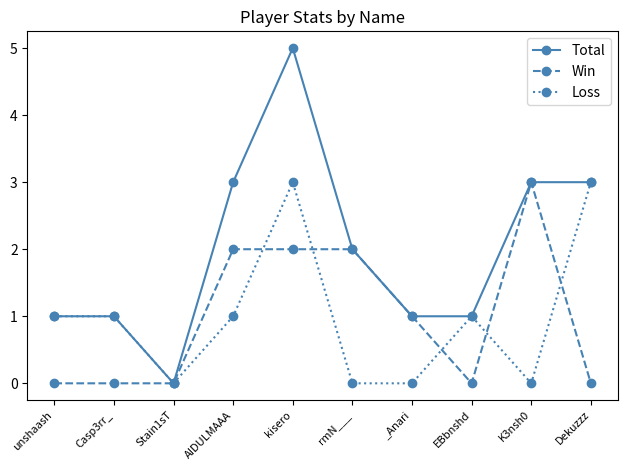

Which category has the lowest value in the Total series?

Stain1sT